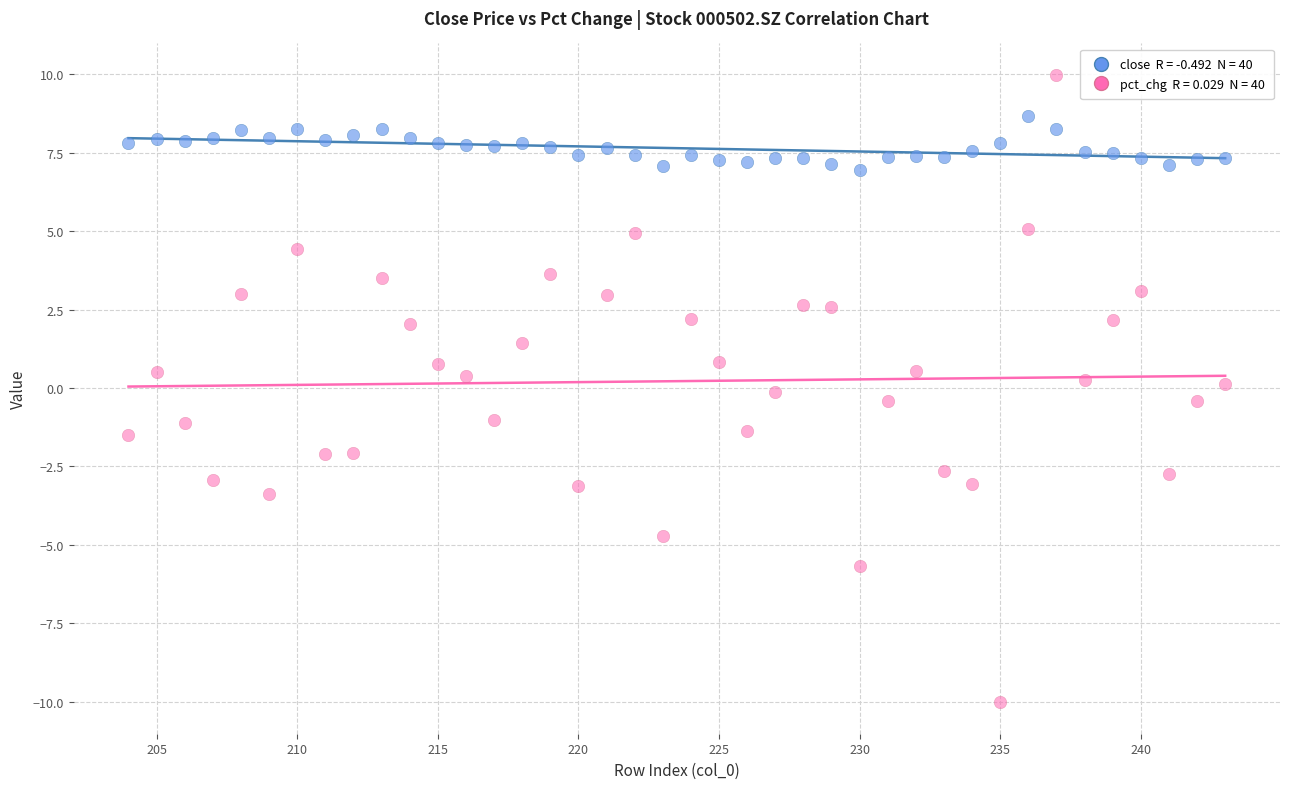

Across all data points, what is the range of Y values (max minus min)?

20.0